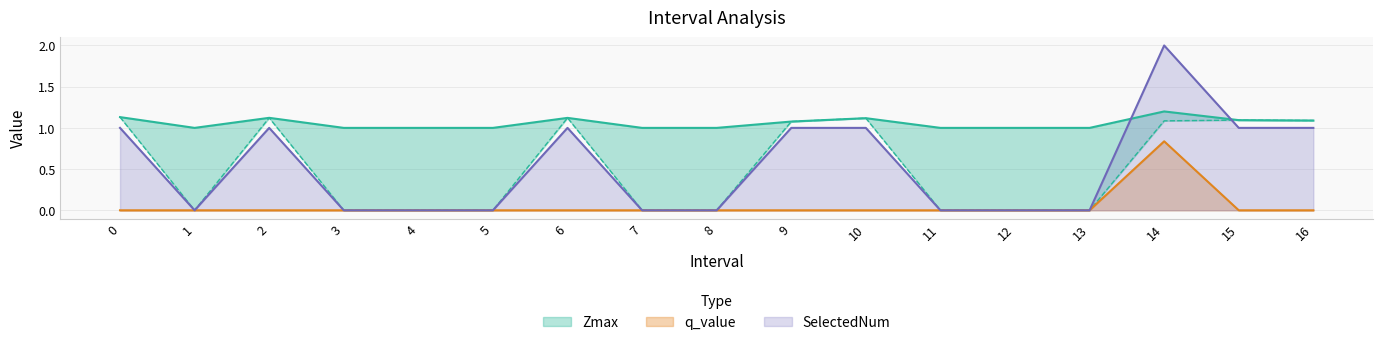

At which category does the chart reach its minimum across all series?

1.0